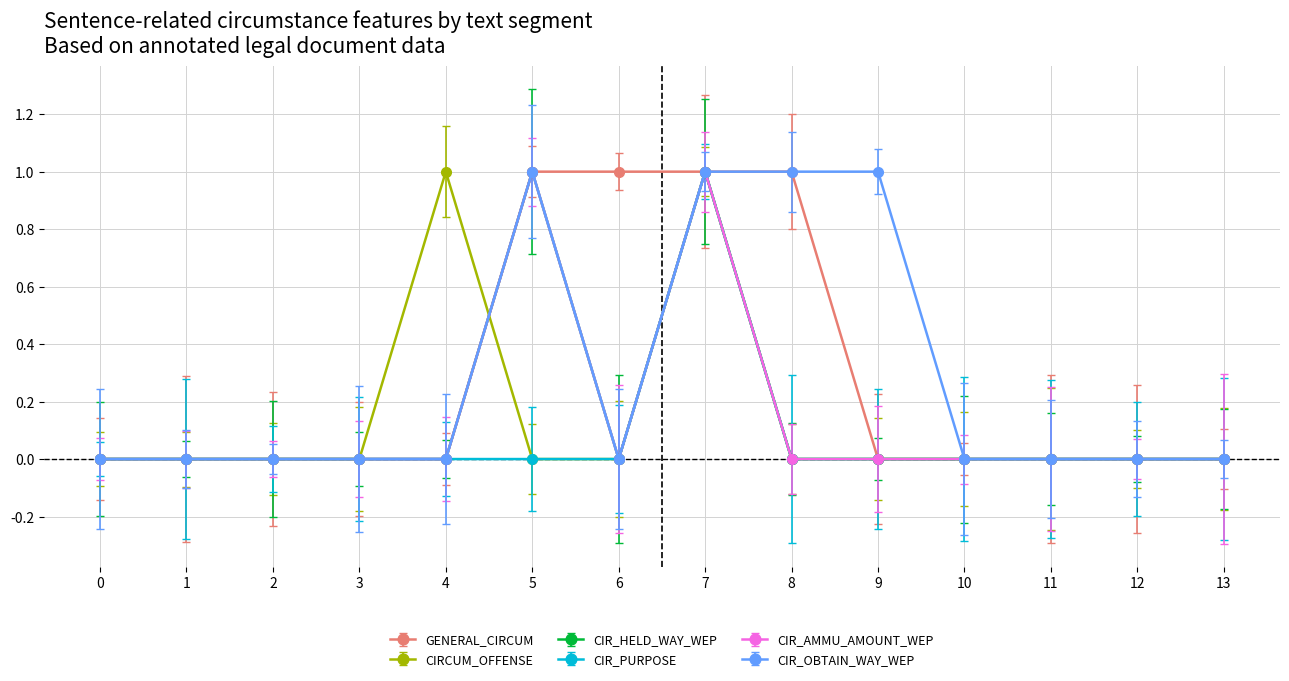

At 7, list the series in order from smallest to largest.

GENERAL_CIRCUM, CIRCUM_OFFENSE, CIR_HELD_WAY_WEP, CIR_PURPOSE, CIR_AMMU_AMOUNT_WEP, CIR_OBTAIN_WAY_WEP